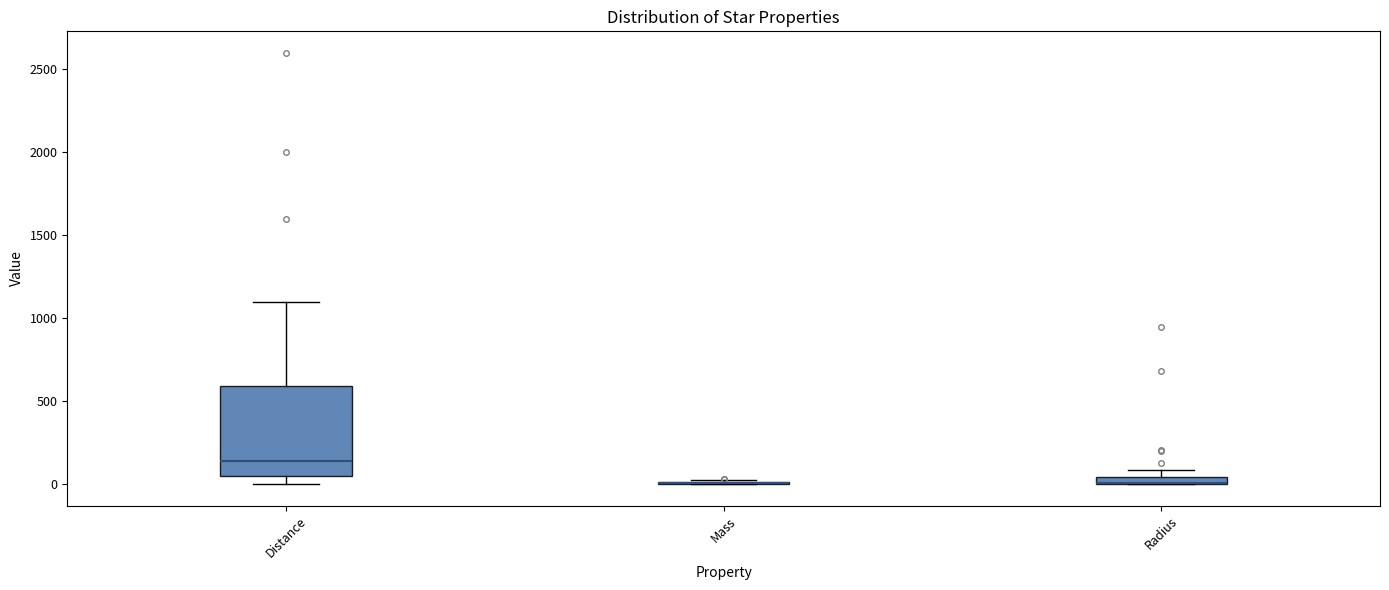

Comparing the boxes themselves (not the whiskers), which one is the tallest?

Distance